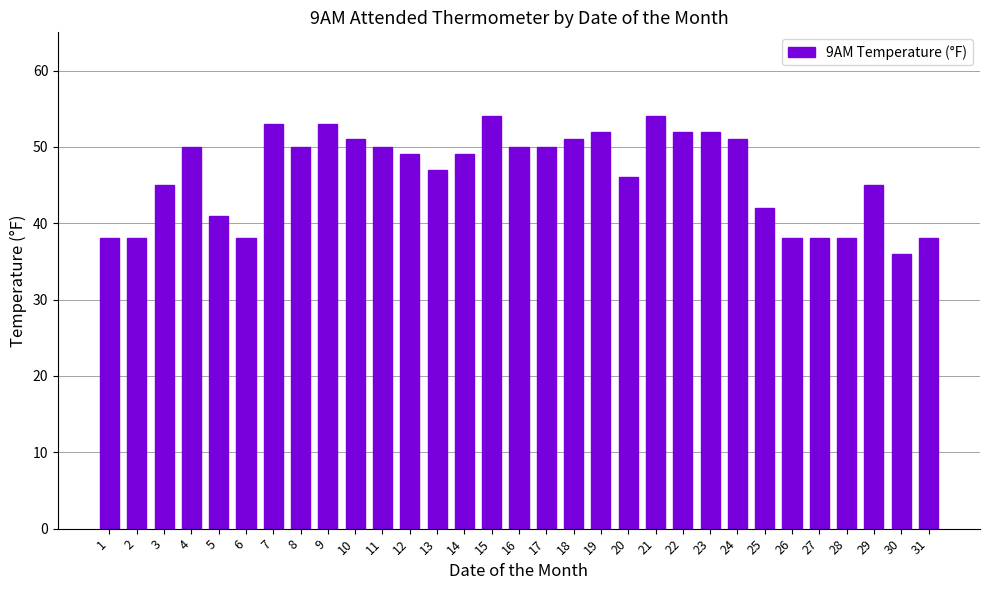

The chart shows a value of 63 at 1. True or false?

False